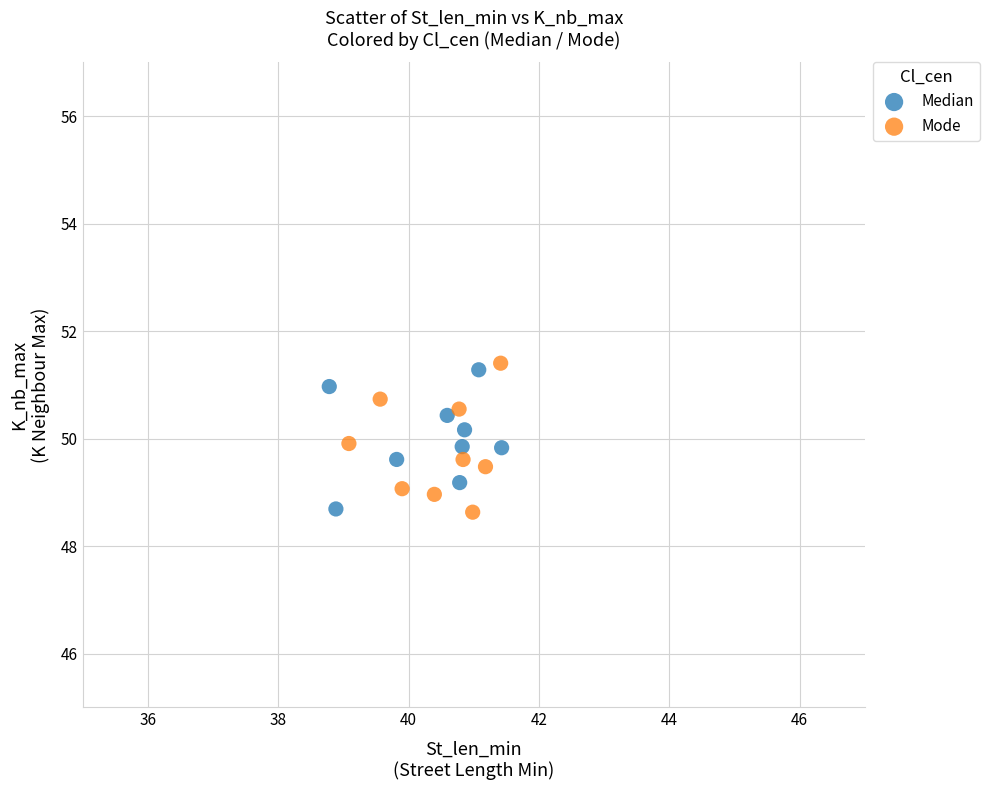

Which series has the widest spread of Y values?

Mode